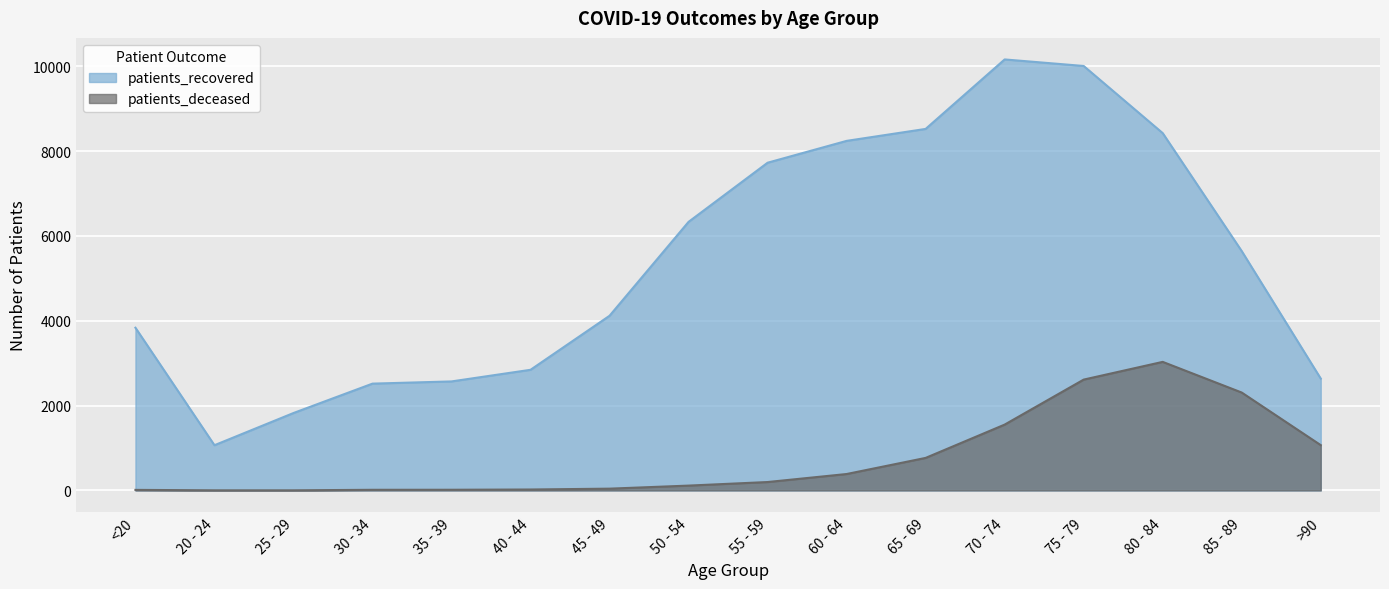

True or false: patients_deceased and patients_recovered intersect in this chart.

False